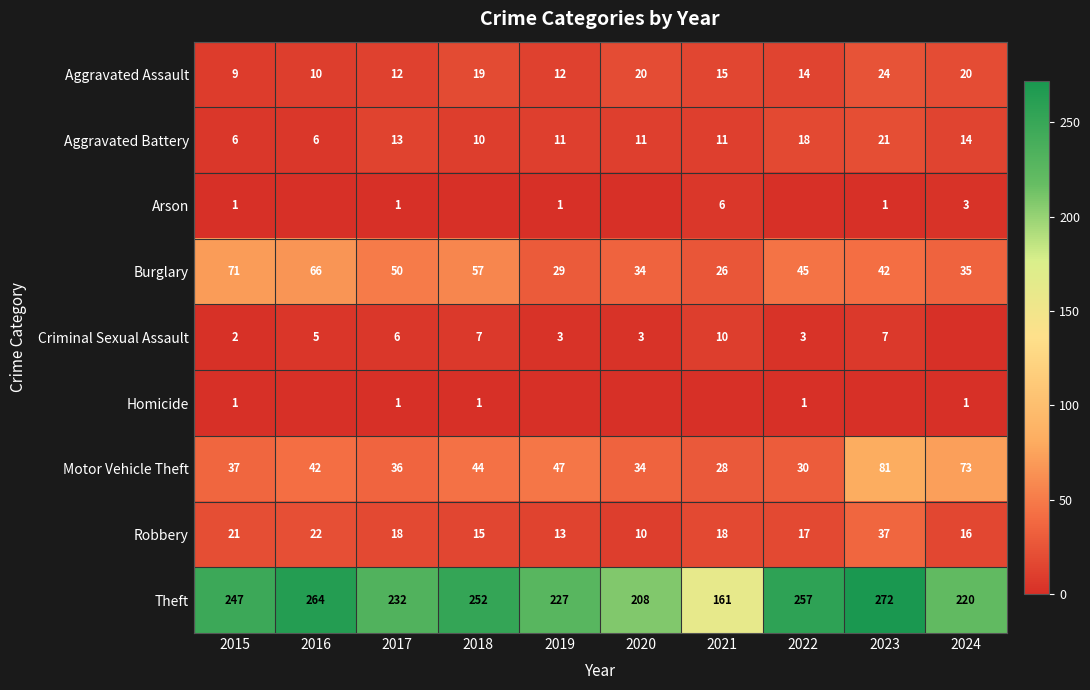

Count the number of data series in this chart.

9